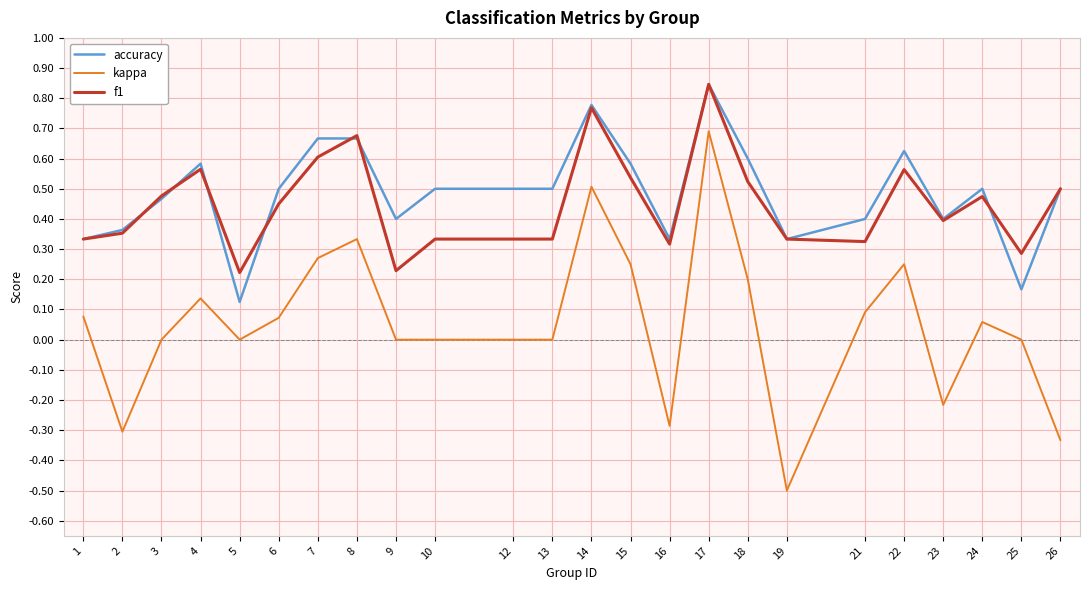

True or false: kappa and f1 intersect in this chart.

False